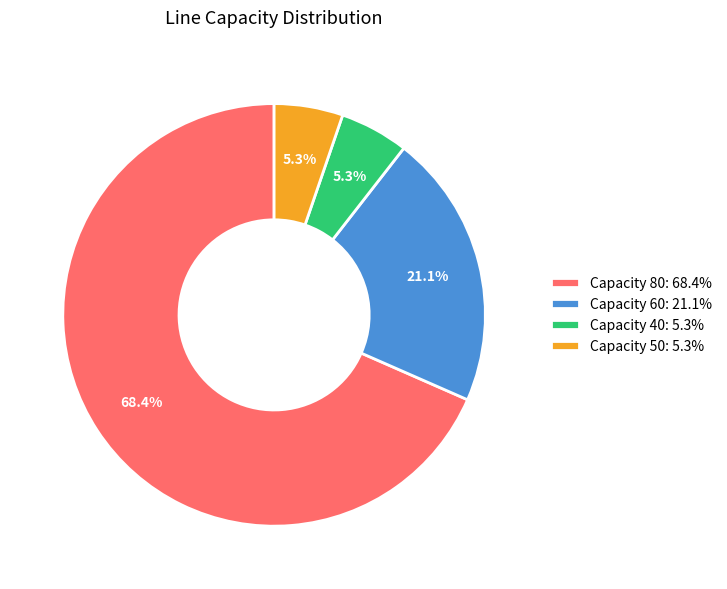

Which category has the biggest portion of the pie?

Capacity 80: 68.4%